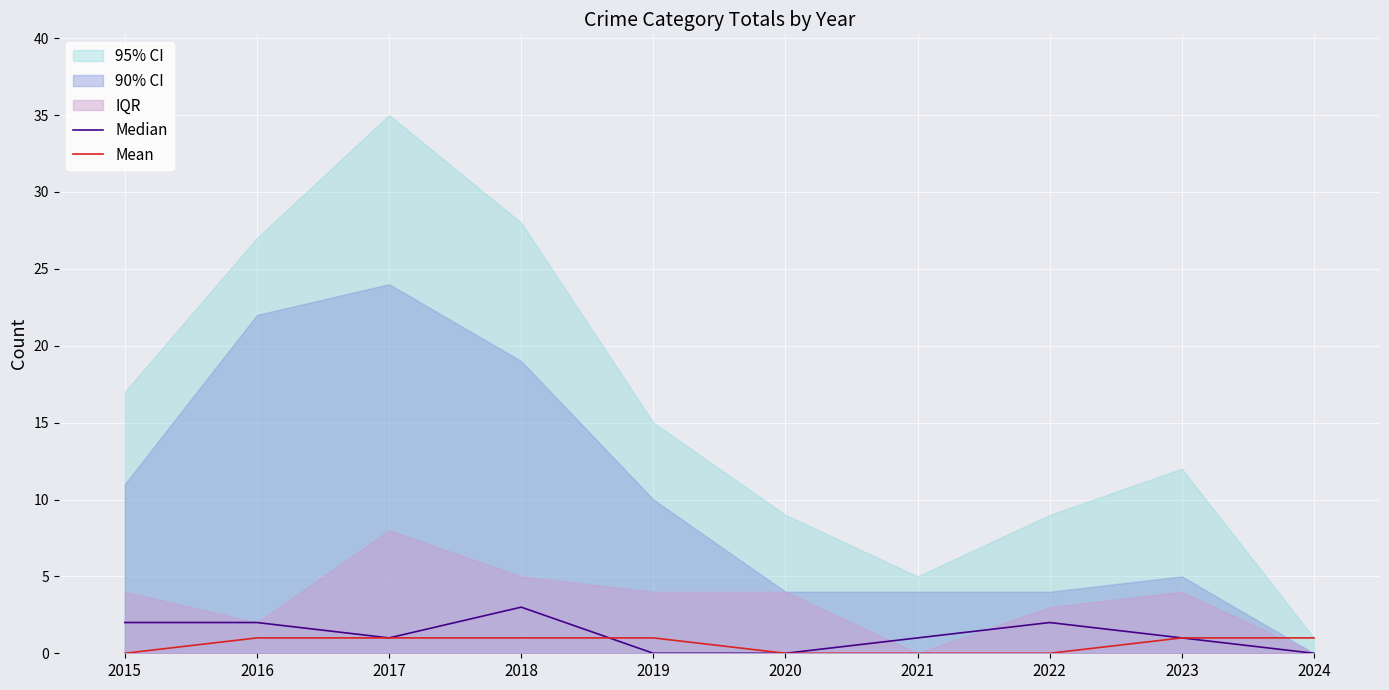

Reading right to left, extract all data points from this chart.

Median: 2024=0	2023=1	2022=2	2021=1	2020=0	2019=0	2018=3	2017=1	2016=2	2015=2
Mean: 2024=1	2023=1	2022=0	2021=0	2020=0	2019=1	2018=1	2017=1	2016=1	2015=0